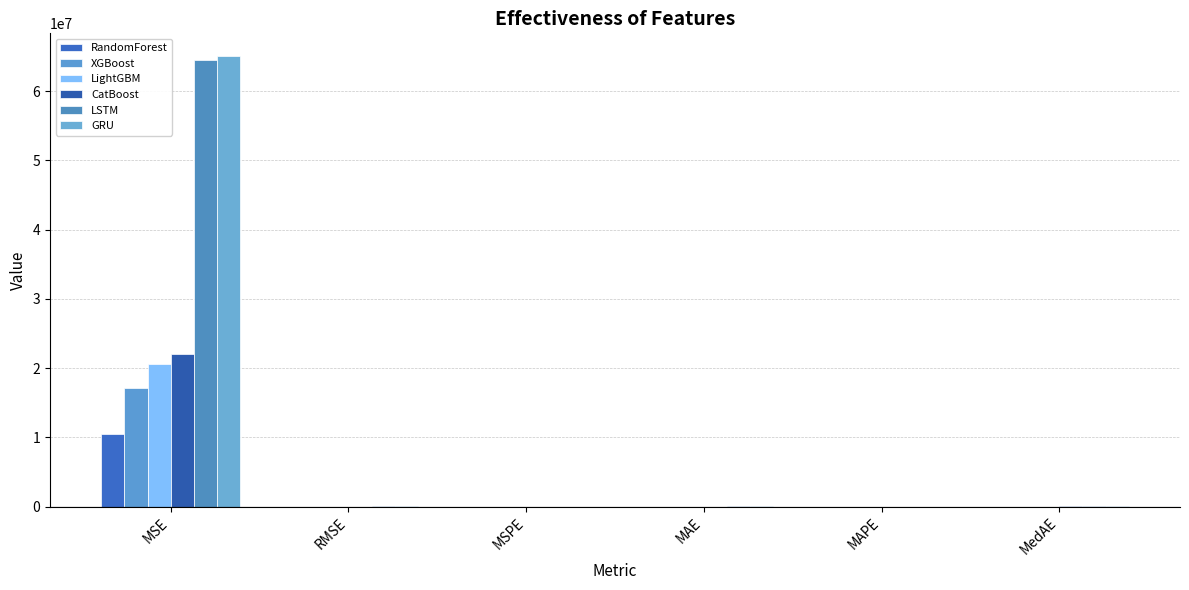

The value of CatBoost at MAPE is 0.0. True or false?

True